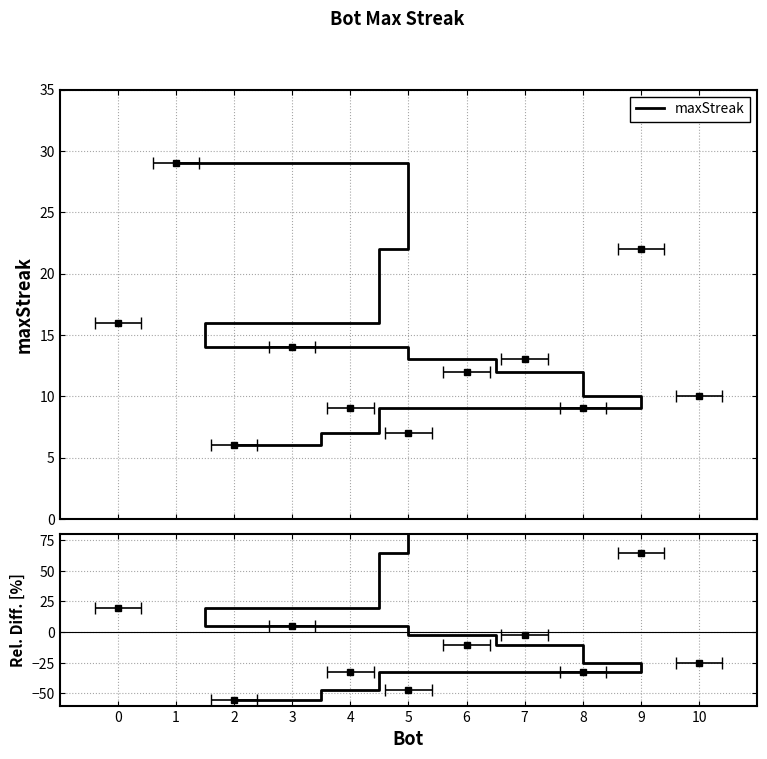

Is this an area chart (filled region under the line)?

No